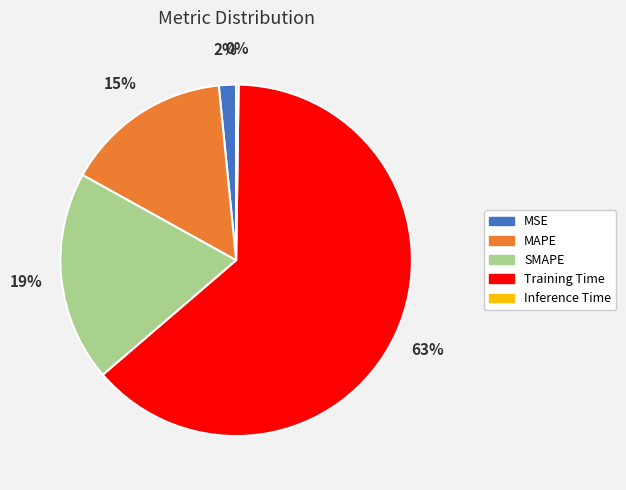

Between MSE and MAPE, which is larger?

MAPE